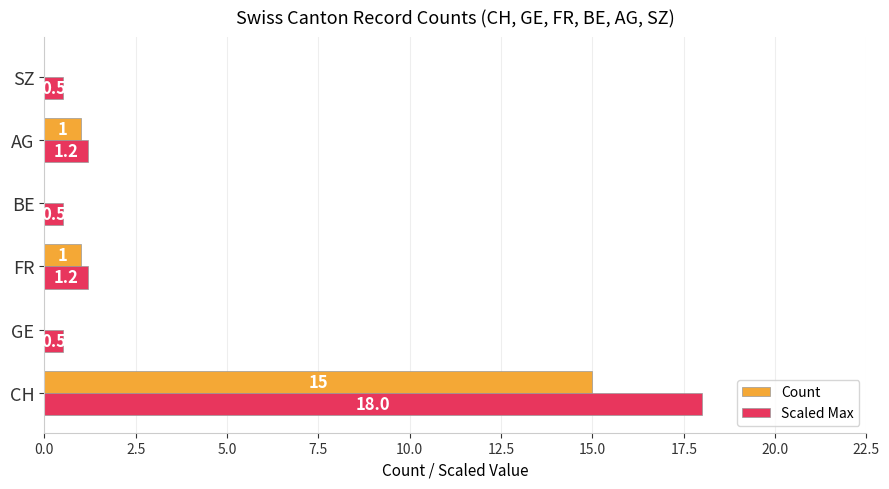

What is the sum of all Scaled Max values?

21.9